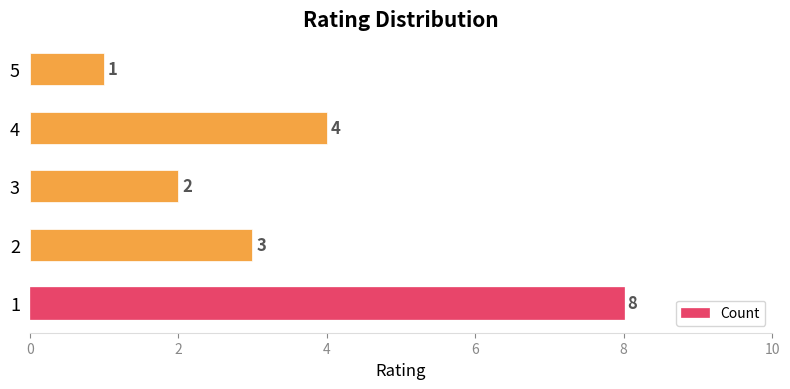

How many values are below 3?

2